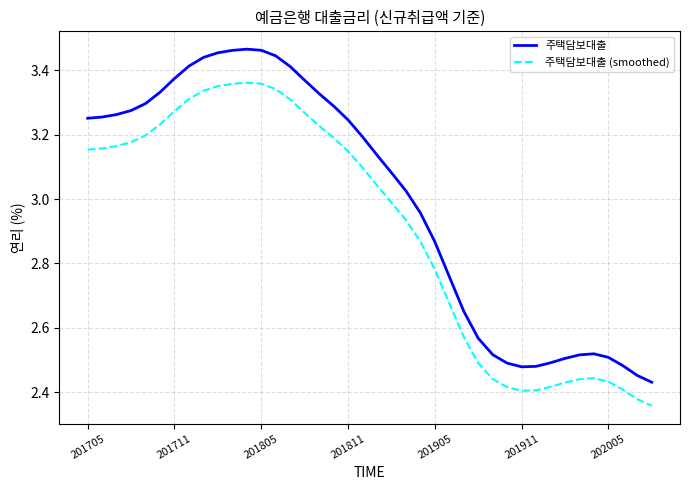

At how many categories does at least one series exceed 3?

23